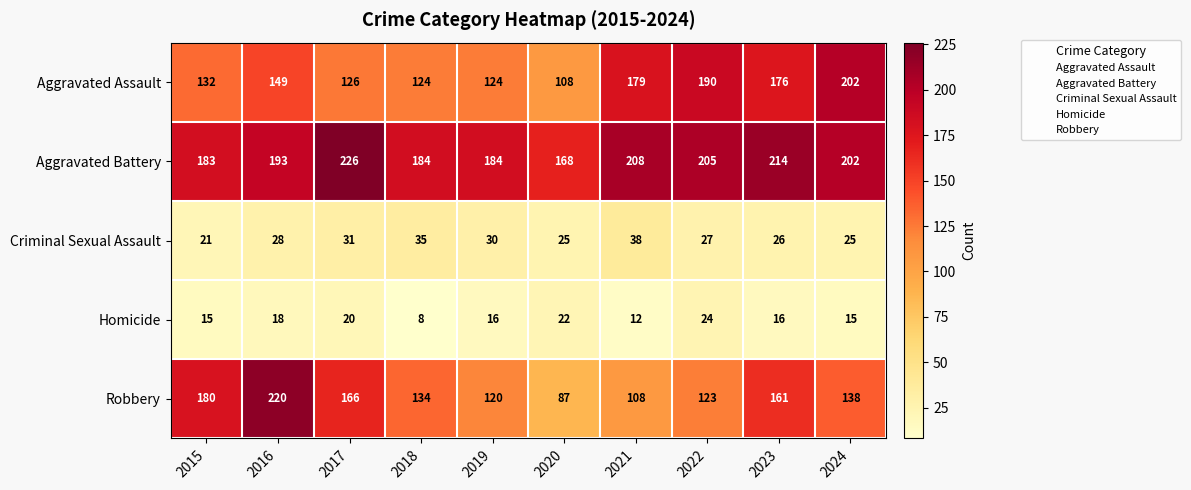

What is the sum of all Aggravated Assault values?

1510